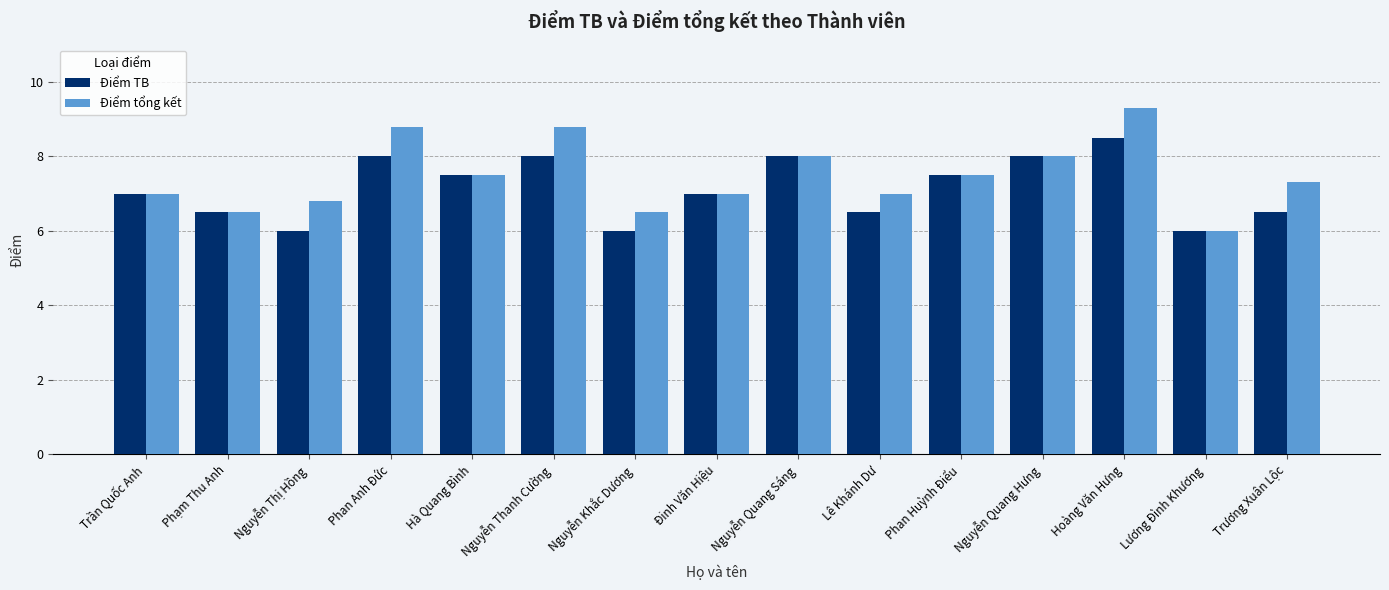

Count the Điểm tổng kết values in the range 6 to 8.

12